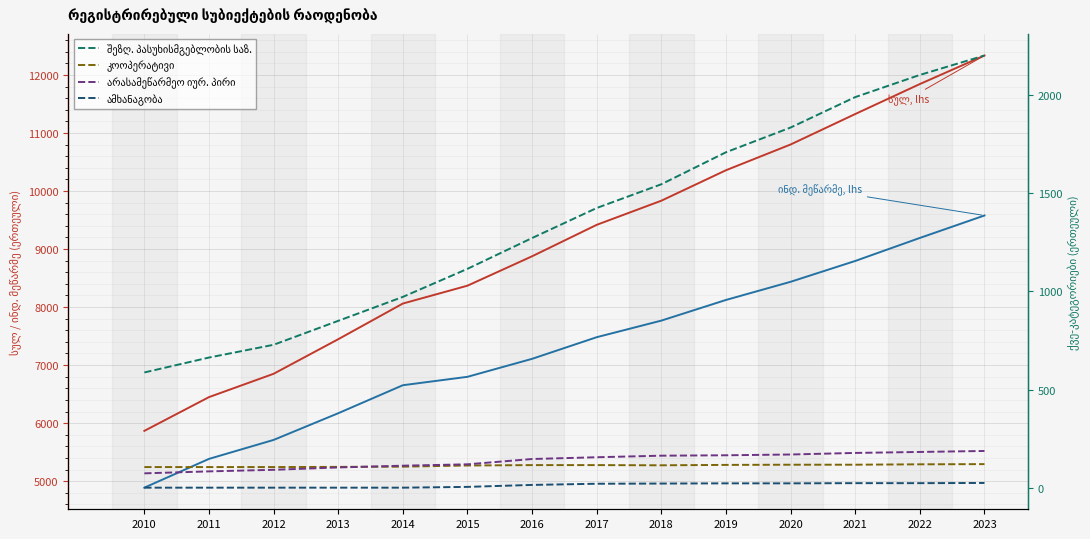

What is the value of the კოოპერატივი point at the 12th from the left?

117